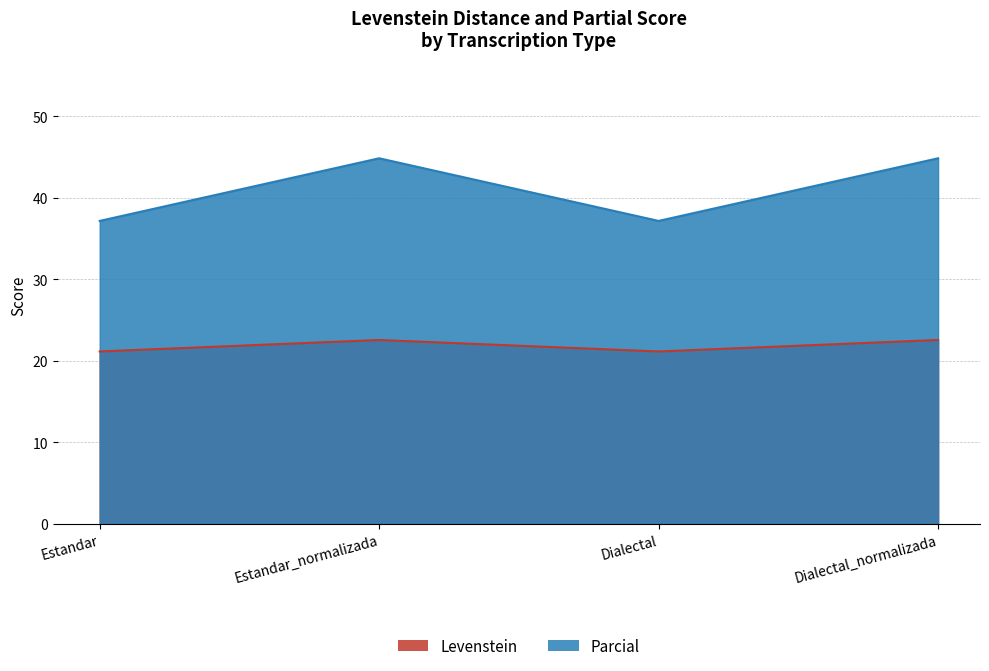

True or false: Levenstein and Parcial intersect in this chart.

False